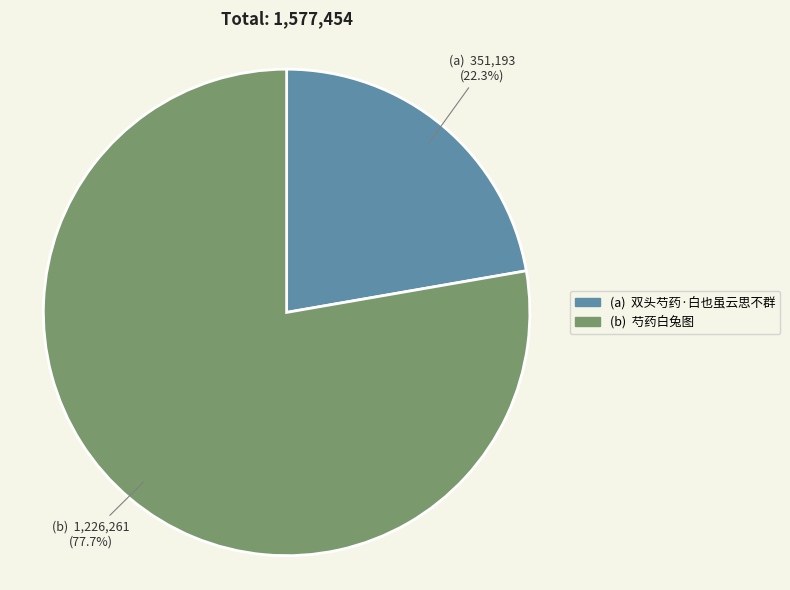

Count the number of slices in the pie.

2